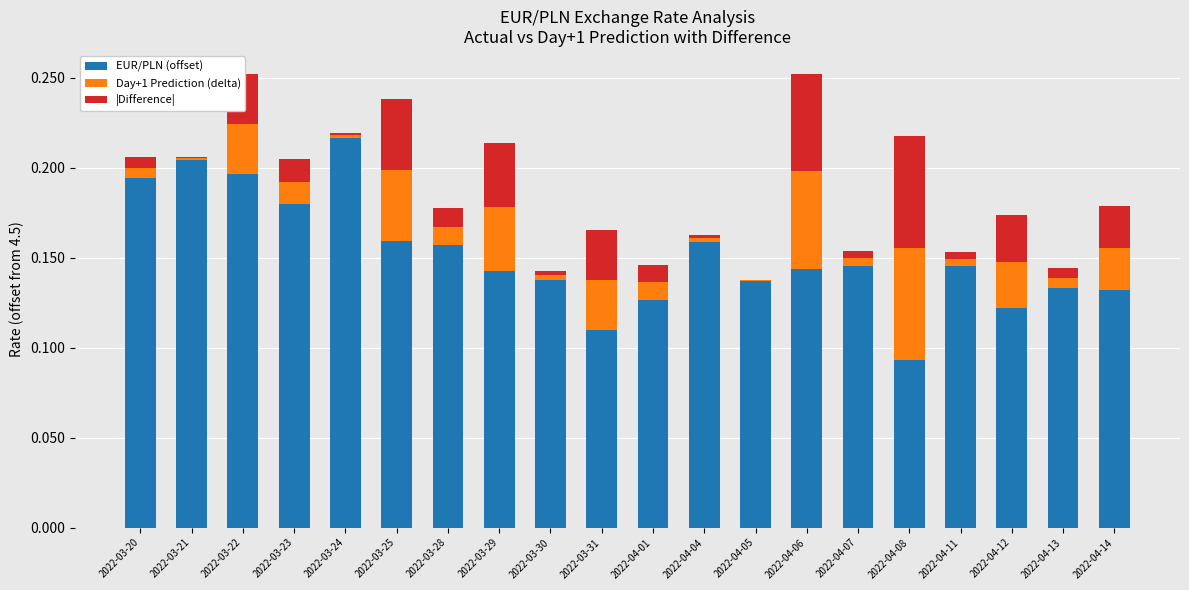

At how many categories does at least one series exceed 0?

20